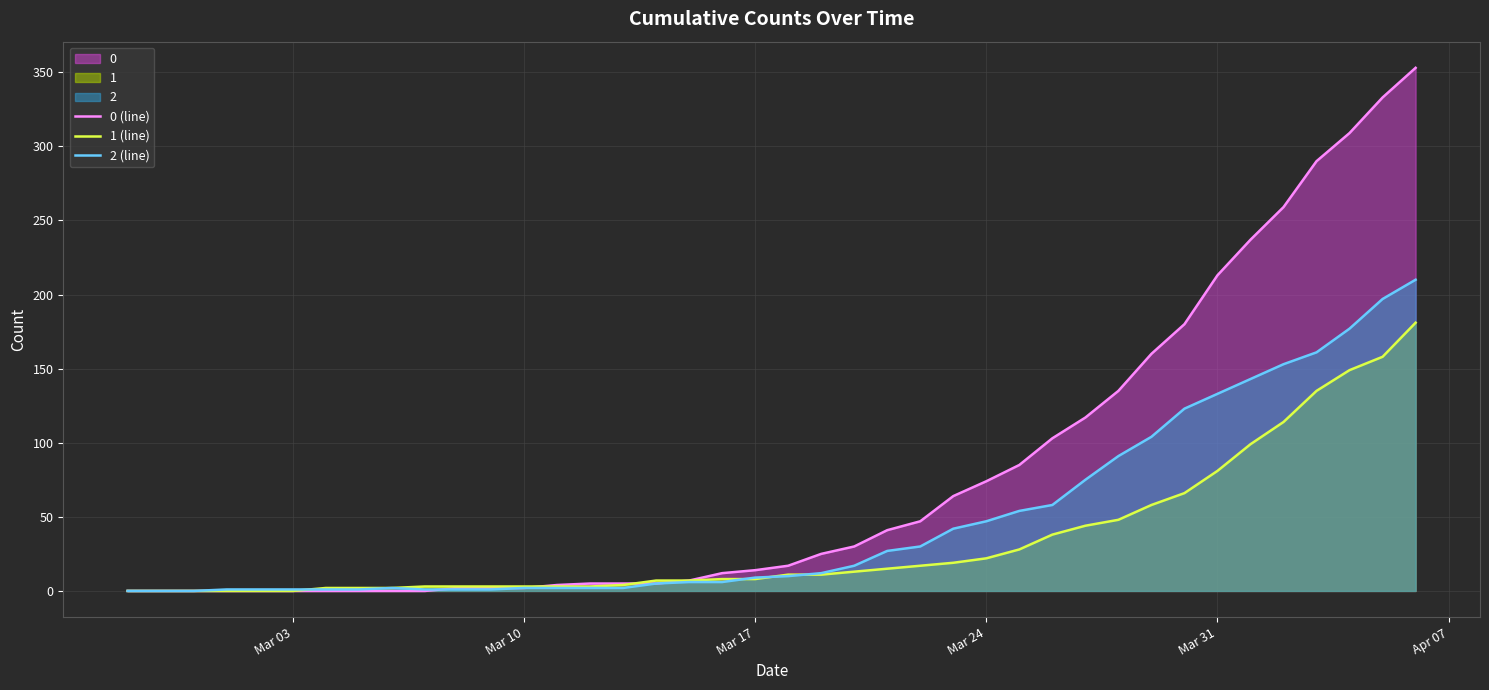

What is the maximum value shown in the chart?

353